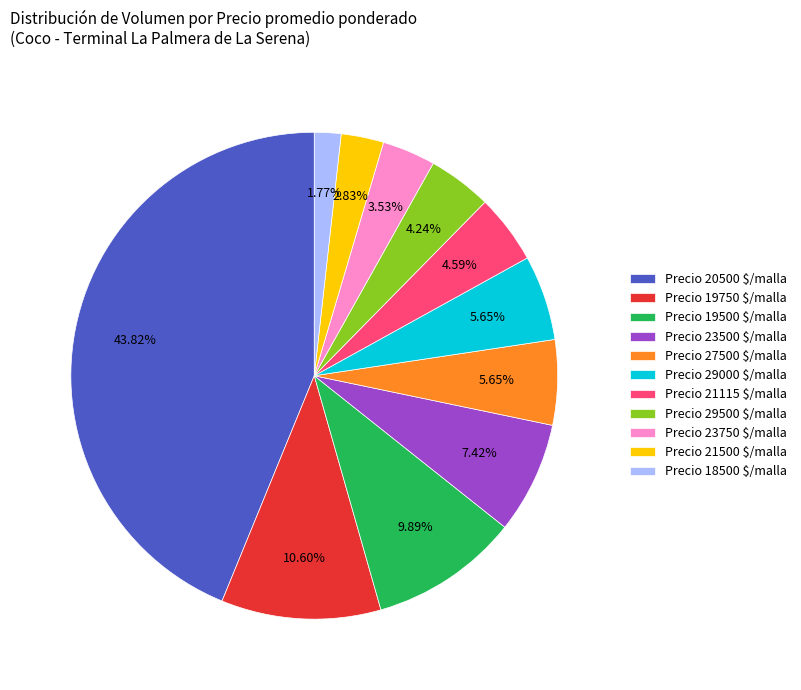

Is Precio 29000 $/malla the majority of the pie?

No